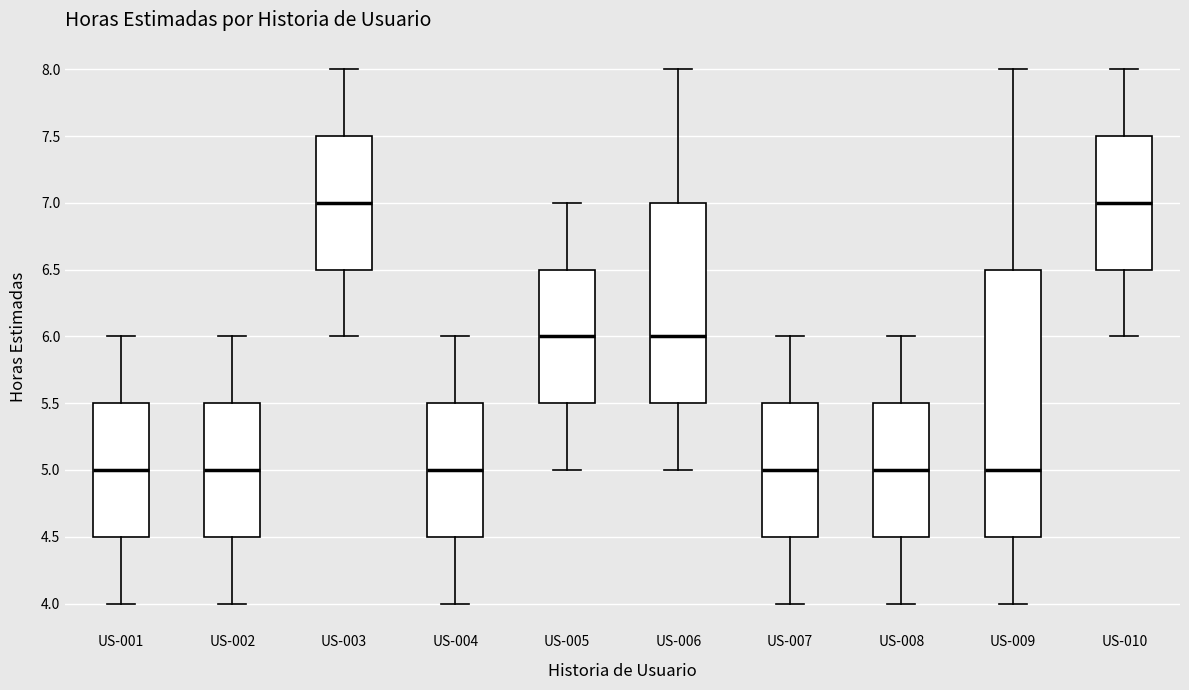

Reading left to right, read every box against the y-axis: the position of its median line, the range the box covers, and the ends of its whiskers. The values are not printed on the chart, so give them approximately, as read against the axis.

US-001: median 5.0, box 4.5 to 5.5, whiskers 4.0 to 6.0
US-002: median 5.0, box 4.5 to 5.5, whiskers 4.0 to 6.0
US-003: median 7.0, box 6.5 to 7.5, whiskers 6.0 to 8.0
US-004: median 5.0, box 4.5 to 5.5, whiskers 4.0 to 6.0
US-005: median 6.0, box 5.5 to 6.5, whiskers 5.0 to 7.0
US-006: median 6.0, box 5.5 to 7.0, whiskers 5.0 to 8.0
US-007: median 5.0, box 4.5 to 5.5, whiskers 4.0 to 6.0
US-008: median 5.0, box 4.5 to 5.5, whiskers 4.0 to 6.0
US-009: median 5.0, box 4.5 to 6.5, whiskers 4.0 to 8.0
US-010: median 7.0, box 6.5 to 7.5, whiskers 6.0 to 8.0